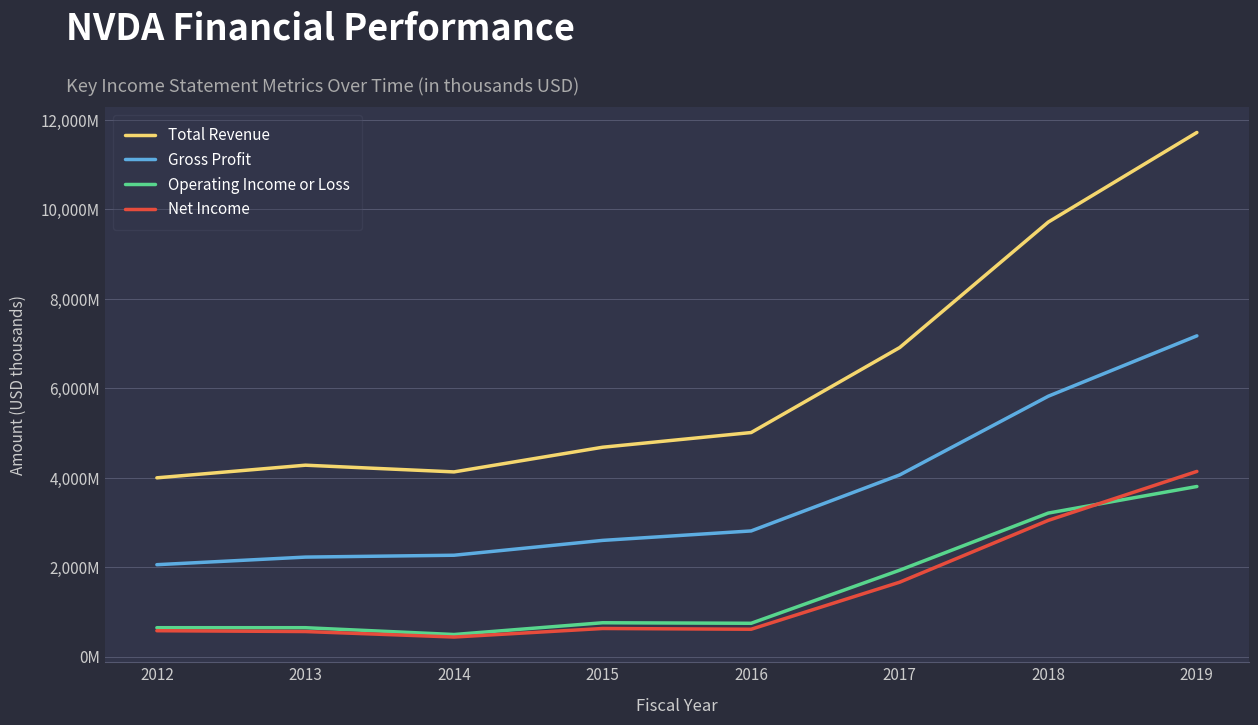

At which category does Net Income reach its first local peak?

2015